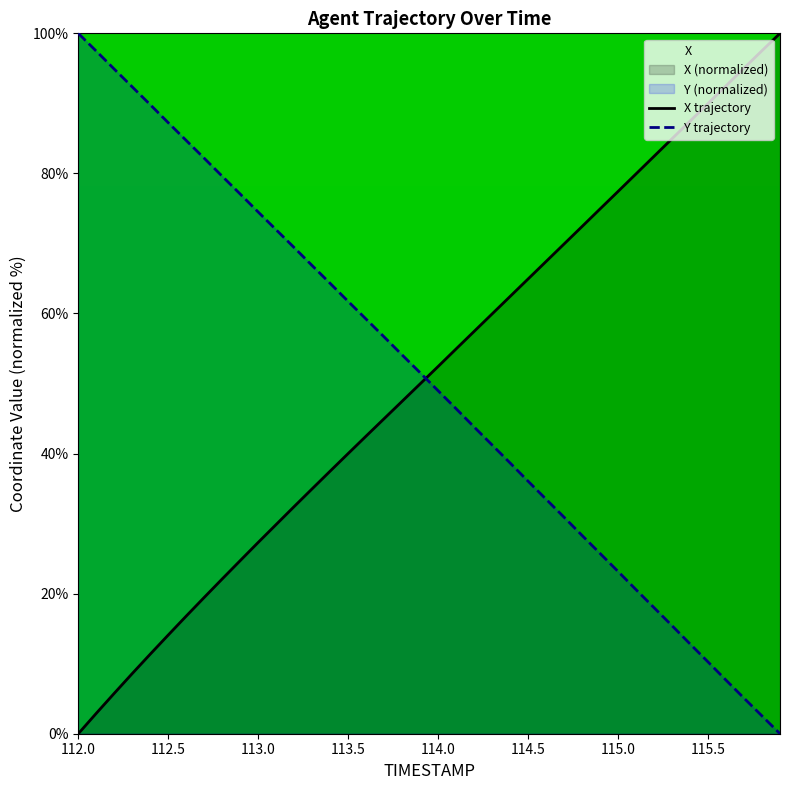

What is the difference between the maximum and minimum values in the Y trajectory series?

100.0